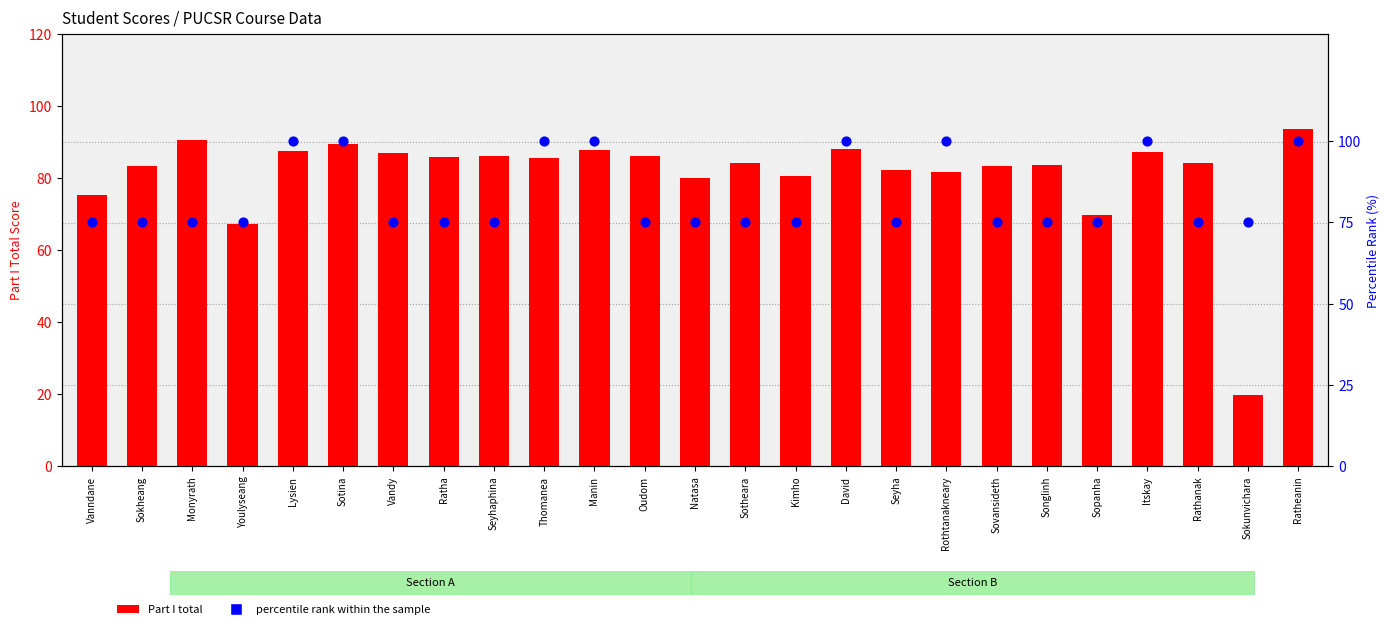

Is the value of percentile rank within the sample at Thomanea greater than the value of Part I total at Sovansideth?

Yes